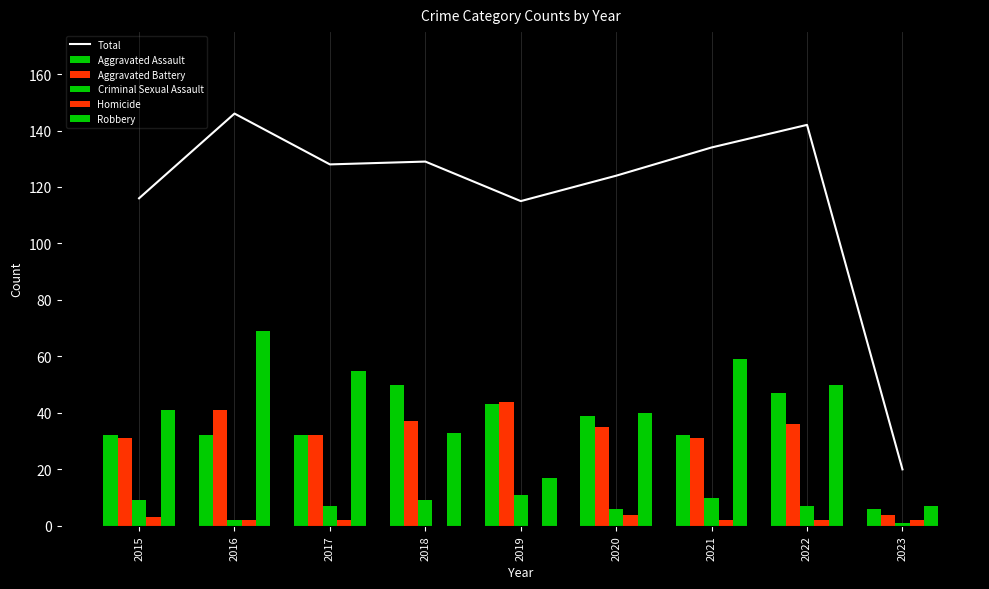

What is the difference between the maximum and minimum values in the Aggravated Assault series?

44